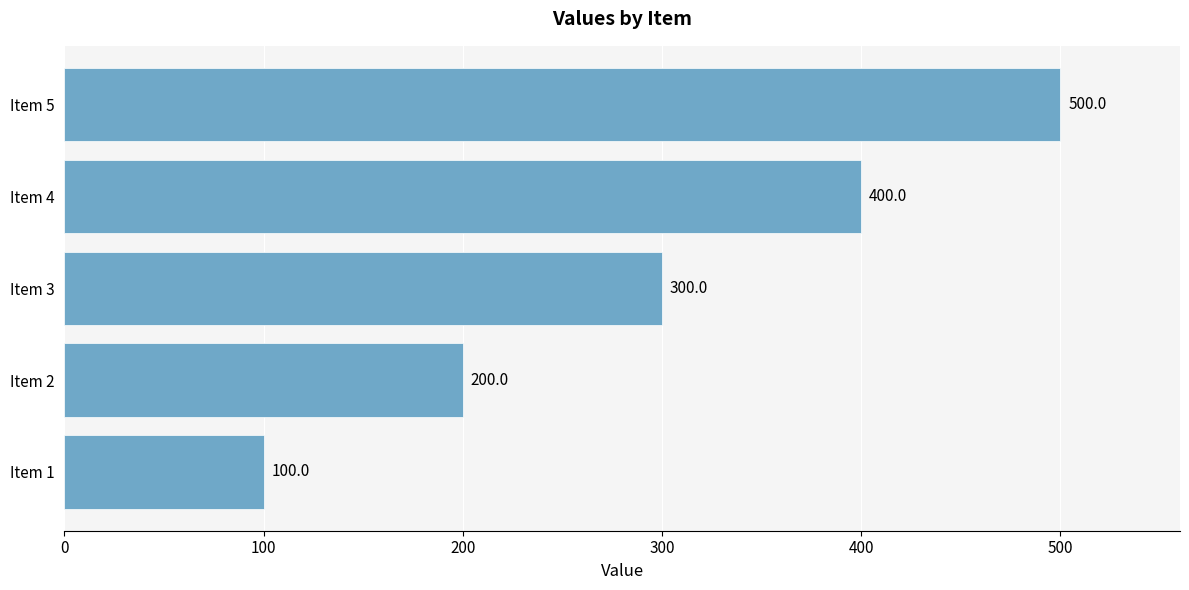

Which has a higher value, Item 2 or Item 5?

Item 5